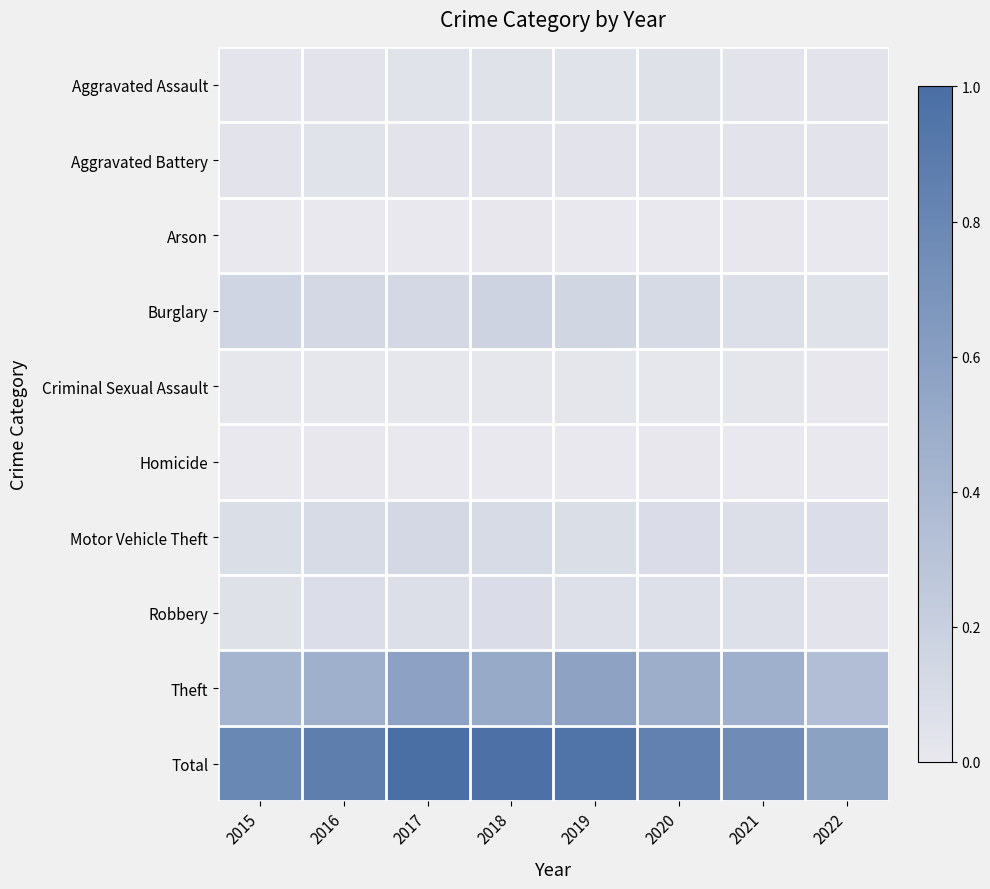

What is the spread (max minus min) of values at 2020?

0.8